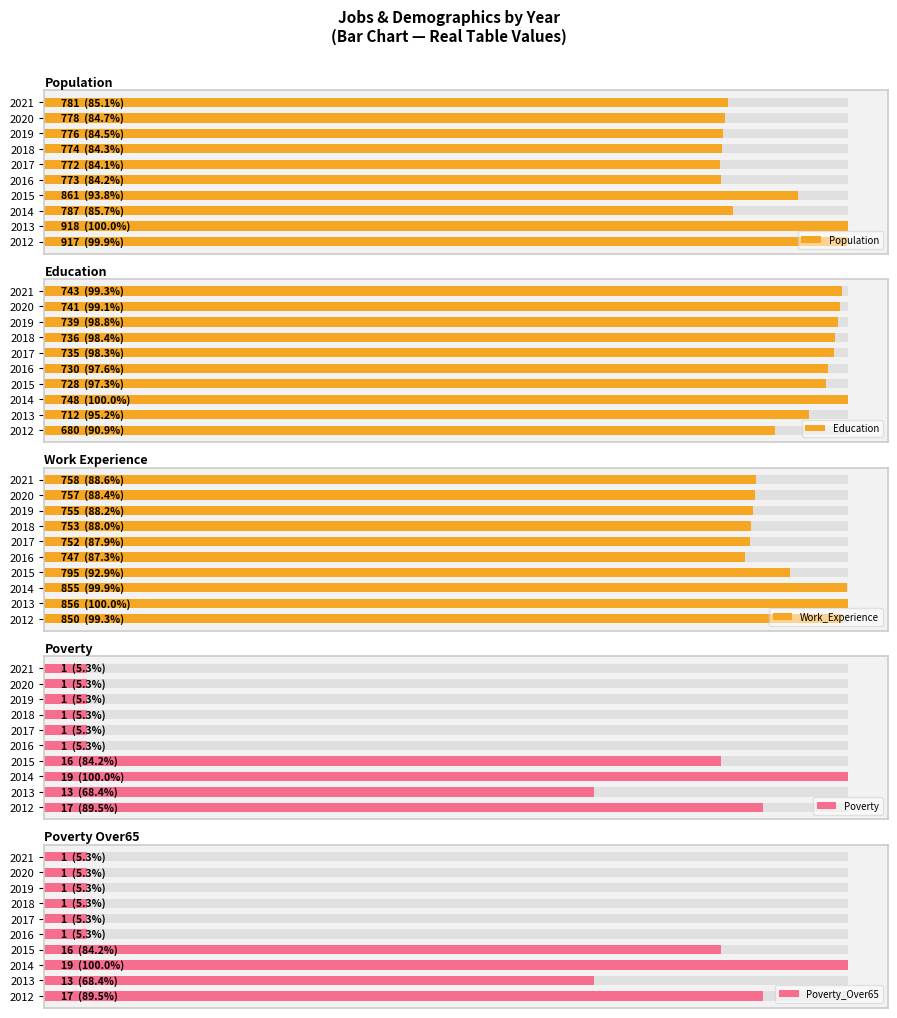

Reading right to left, transcribe all the data shown in this chart.

Population: 781	778	776	774	772	773	861	787	918	917
Education: 743	741	739	736	735	730	728	748	712	680
Work_Experience: 758	757	755	753	752	747	795	855	856	850
Poverty: 1	1	1	1	1	1	16	19	13	17
Poverty_Over65: 1	1	1	1	1	1	16	19	13	17